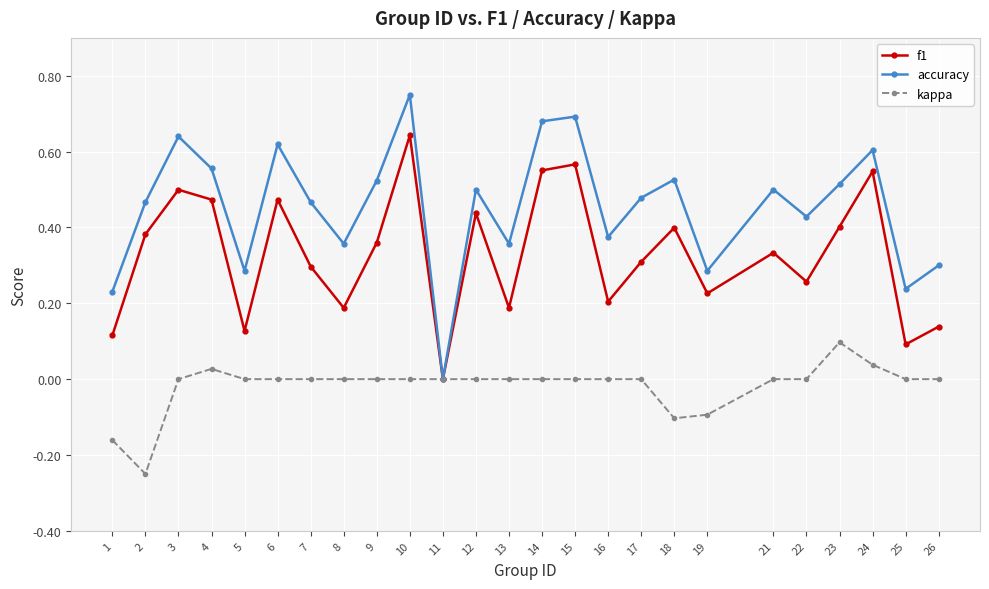

Is the value of f1 at 25 greater than the value of kappa at 6?

Yes